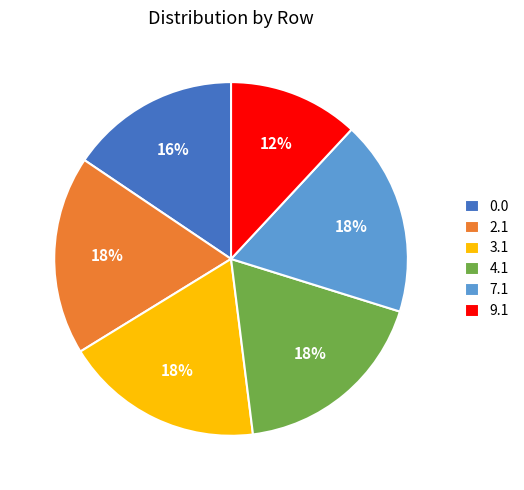

To the nearest percent, what is the average slice percentage?

17%